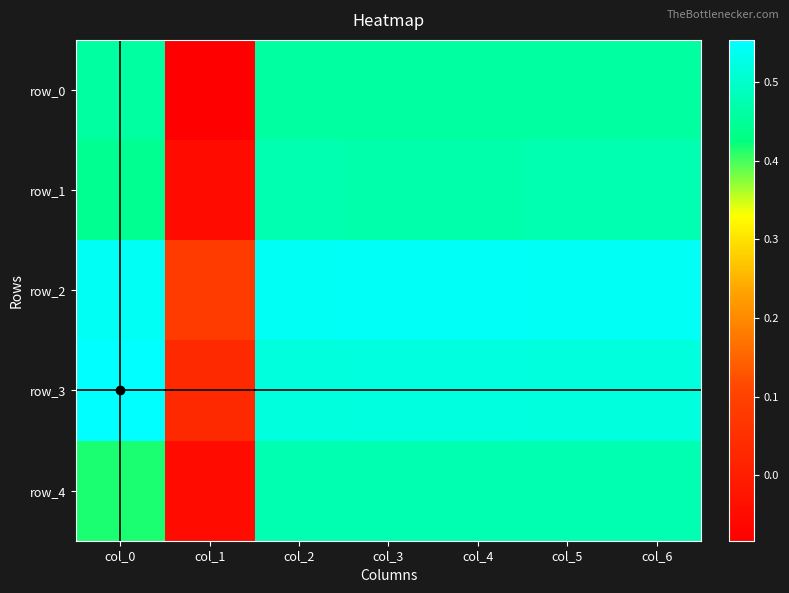

Which series has the largest total across all categories?

row_2